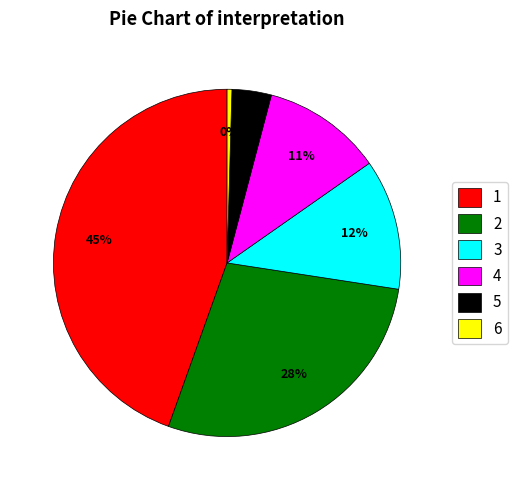

Do 4 and 3 together represent more than half of the pie?

No